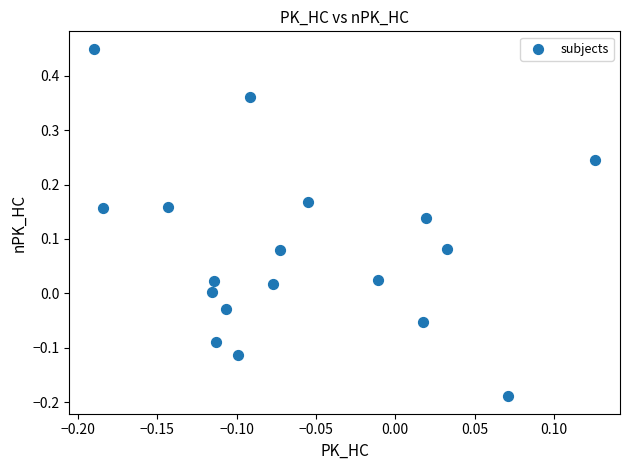

What is the range of Y values (max minus min)?

0.6